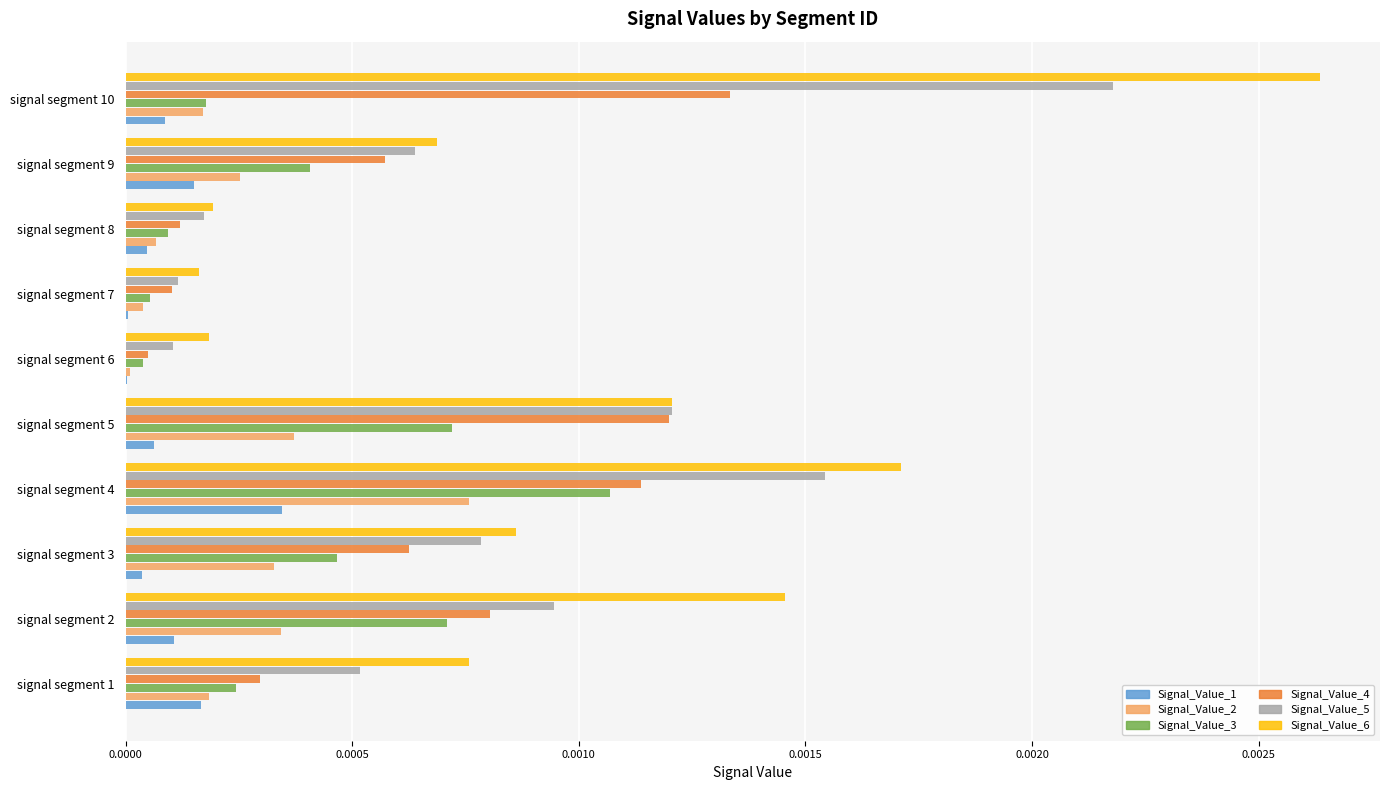

The value of Signal_Value_5 at signal segment 1 is 0.0. True or false?

True